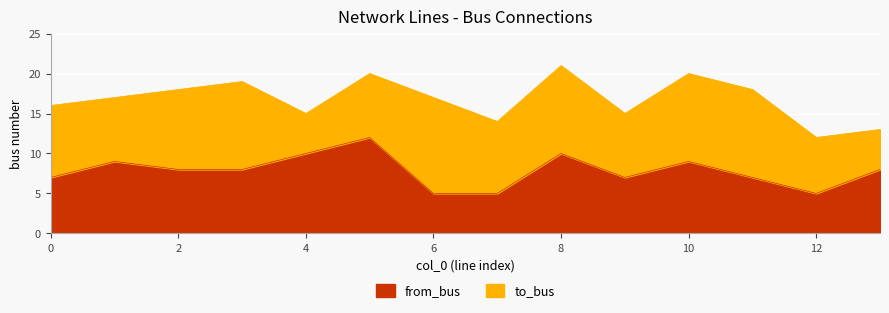

What is the sum of the values at 1 and 0?

16